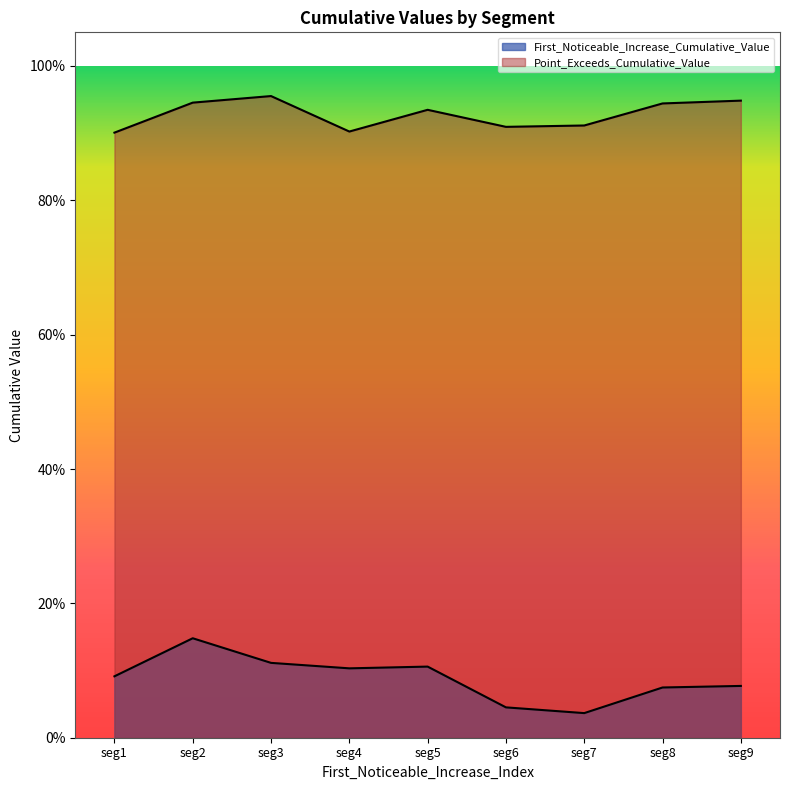

The Point_Exceeds_Cumulative_Value series shows 1.4 at seg7. True or false?

False